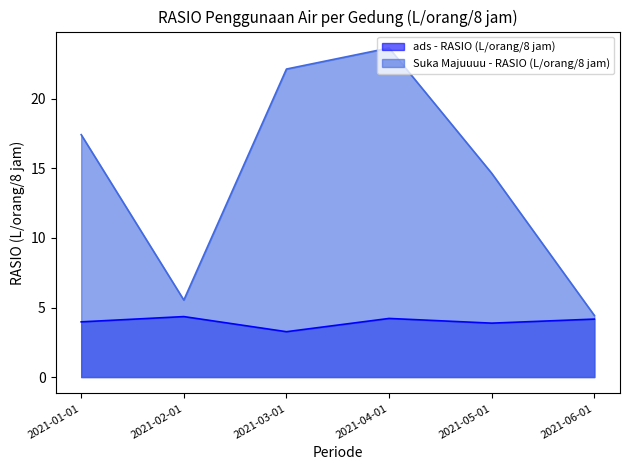

What is the value of the ads - RASIO (L/orang/8 jam) point at the 1st from the left?

4.0